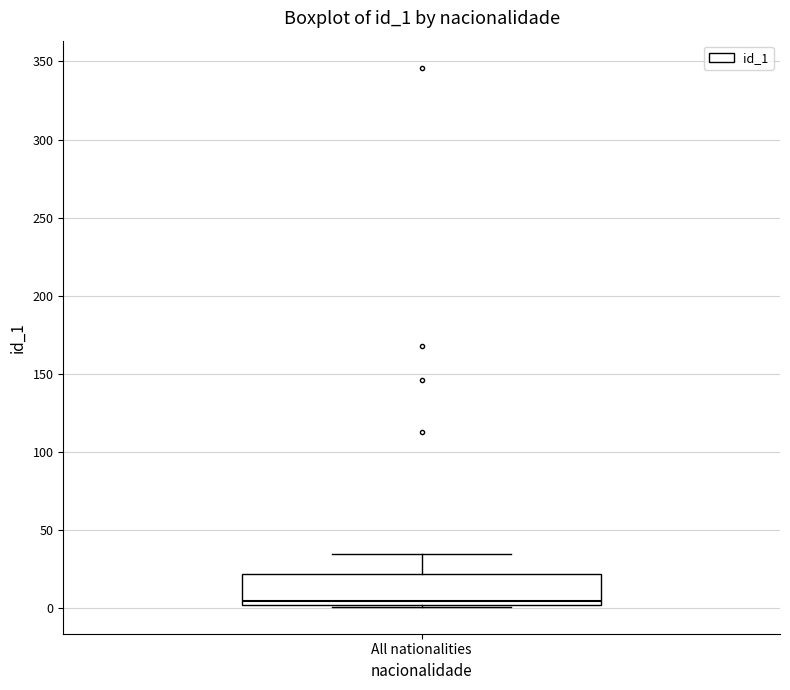

Where is the lower edge of the box for All nationalities on the y-axis? The values are not printed on the chart, so give them approximately, as read against the axis.

0